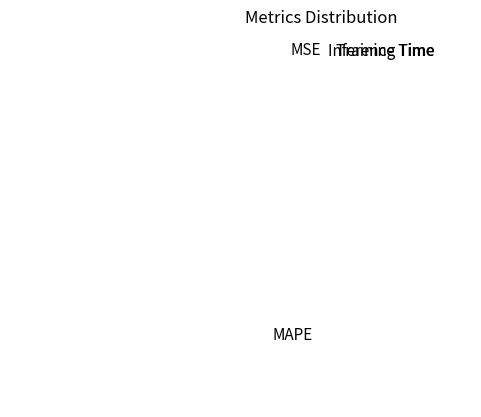

Which slice is the largest?

MAPE